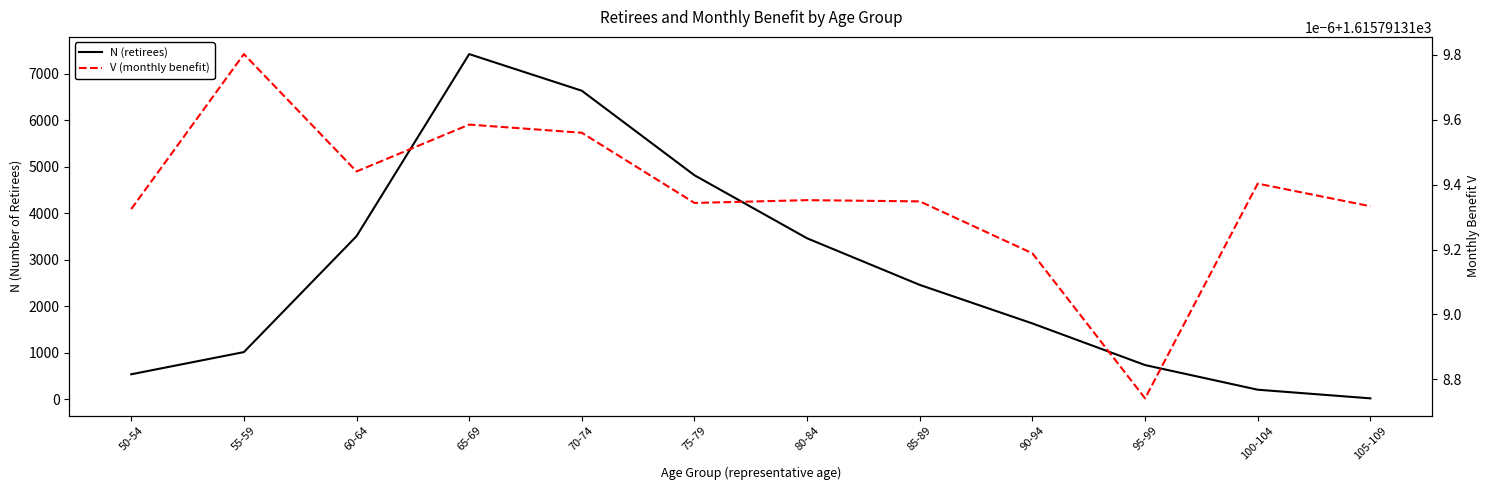

Reading right to left, list all the values displayed in this chart.

N (retirees): 105-109=15.0	100-104=201.0	95-99=731.0	90-94=1626.0	85-89=2455.0	80-84=3457.0	75-79=4813.0	70-74=6631.0	65-69=7419.0	60-64=3503.0	55-59=1010.0	50-54=533.0
V (monthly benefit): 105-109=1615.8	100-104=1615.8	95-99=1615.8	90-94=1615.8	85-89=1615.8	80-84=1615.8	75-79=1615.8	70-74=1615.8	65-69=1615.8	60-64=1615.8	55-59=1615.8	50-54=1615.8